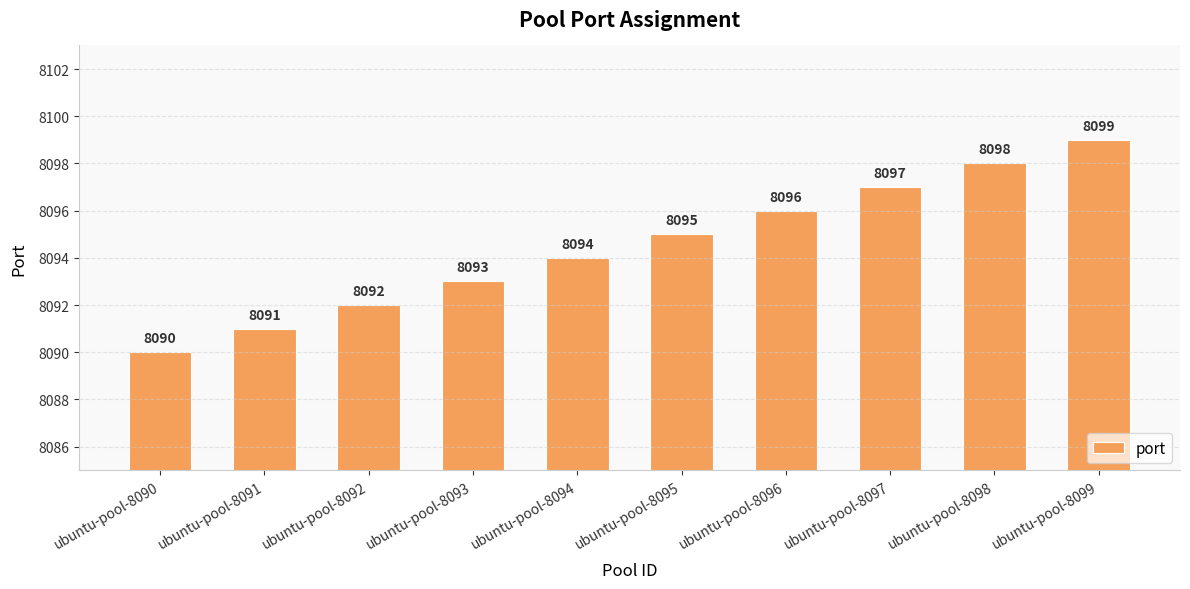

Reading left to right, what are all the values shown in this chart?

8090	8091	8092	8093	8094	8095	8096	8097	8098	8099